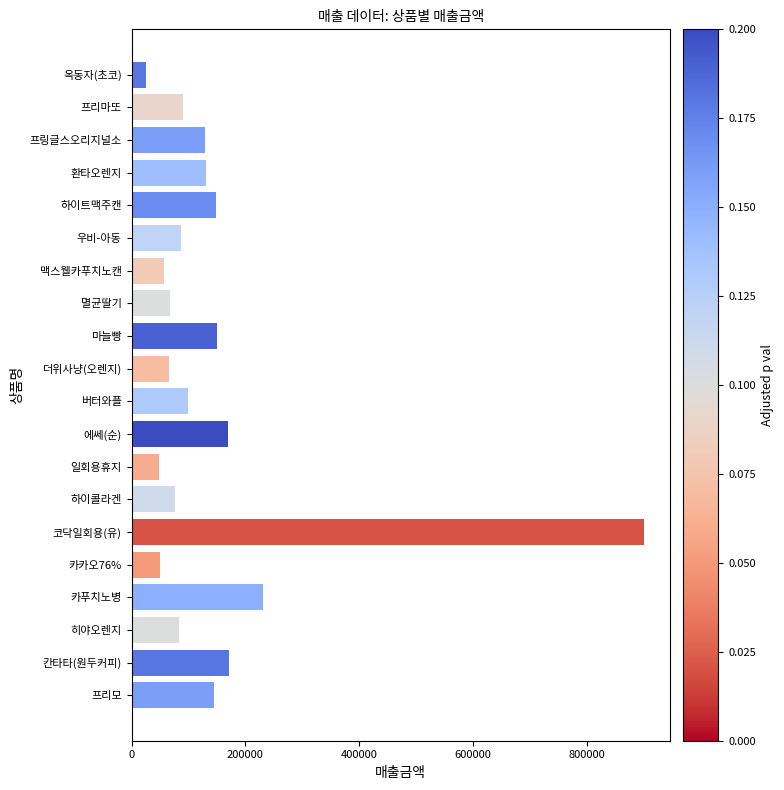

Which has a higher value, 하이트맥주캔 or 에쎄(순)?

에쎄(순)